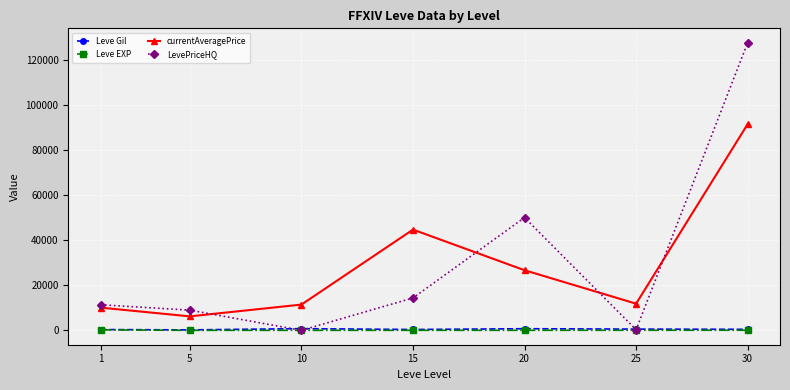

What is the difference between the maximum and second lowest values in the Leve EXP series?

201.2